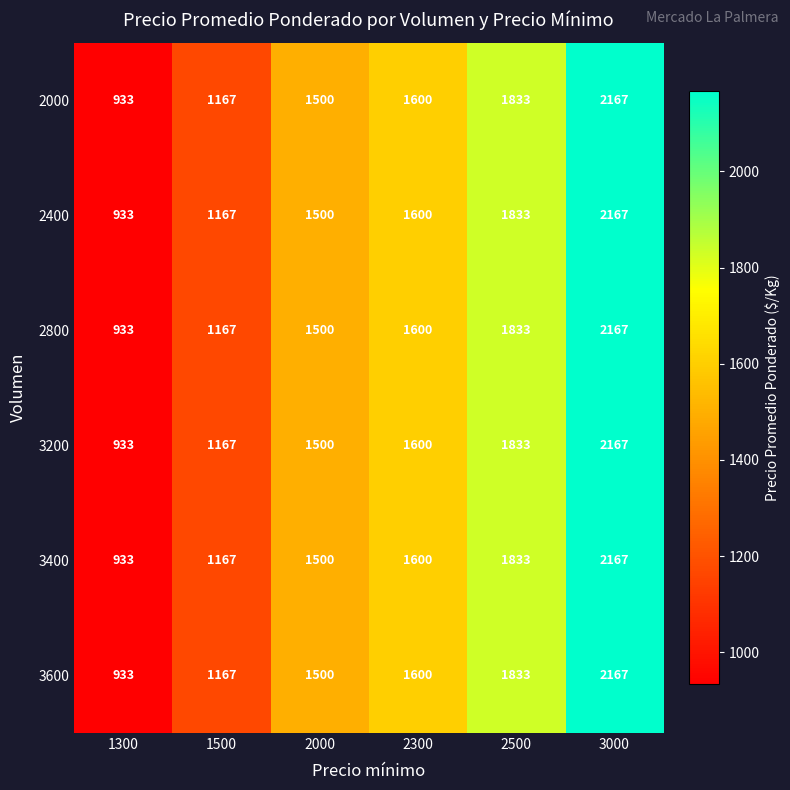

Rank the categories by 2800 value from lowest to highest.

1300, 1500, 2000, 2300, 2500, 3000